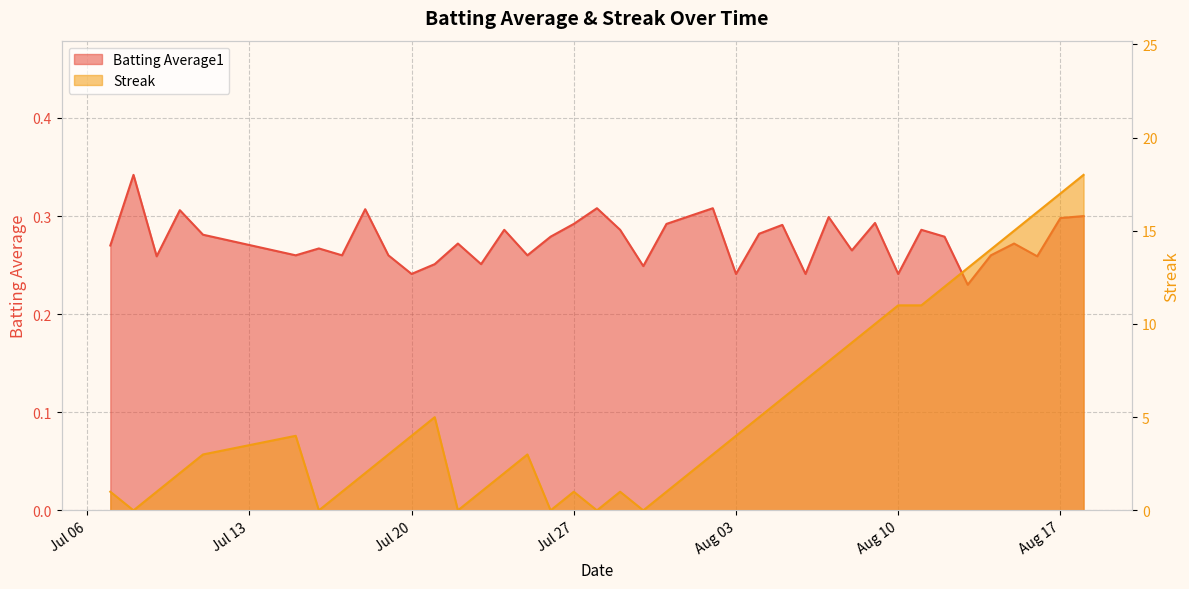

Which series changed the most between 2010-07-09 and 2010-07-22?

Streak